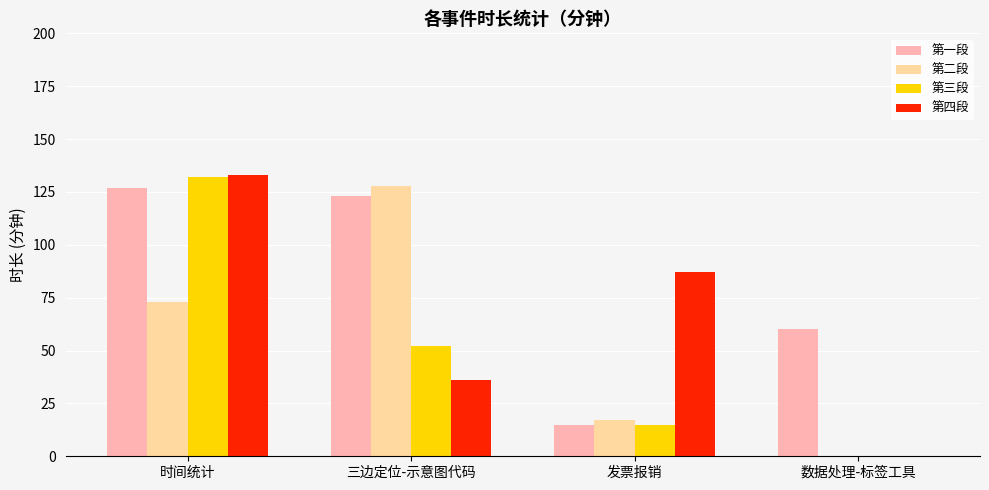

Which series has the largest total across all categories?

第一段